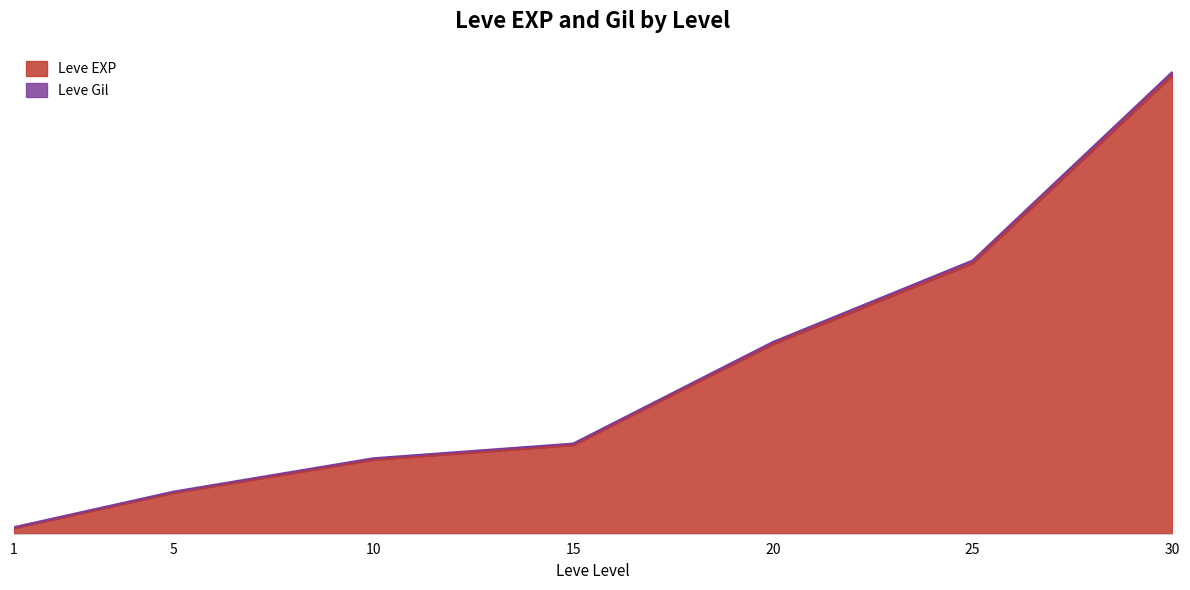

Which has a higher value, 30 or 5?

30